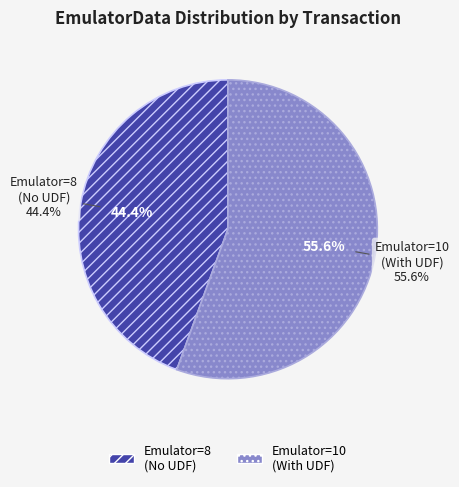

Is there any slice that represents more than half of the pie?

Yes